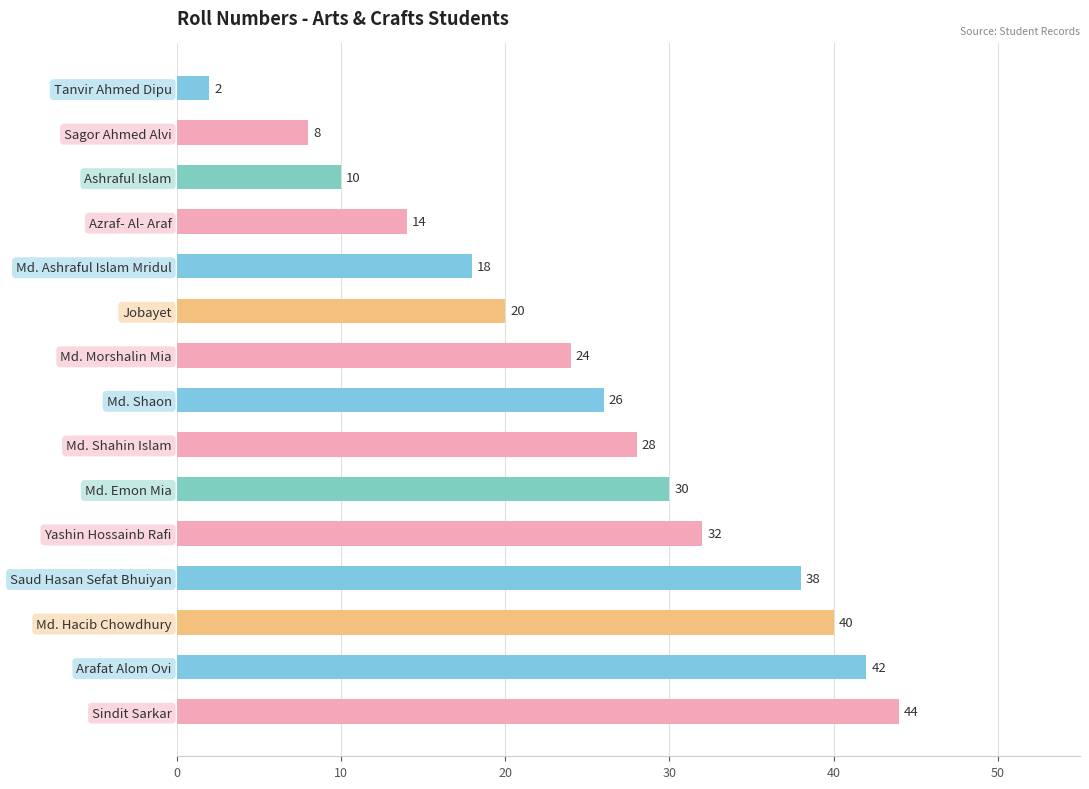

What is the maximum value shown in the chart?

44